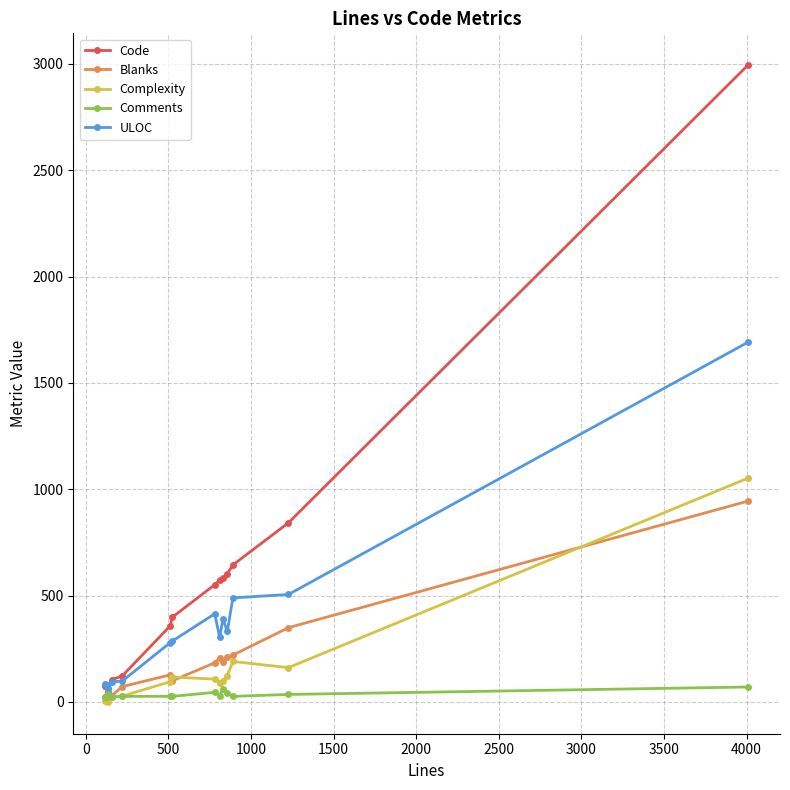

What is the maximum value for Comments?

70